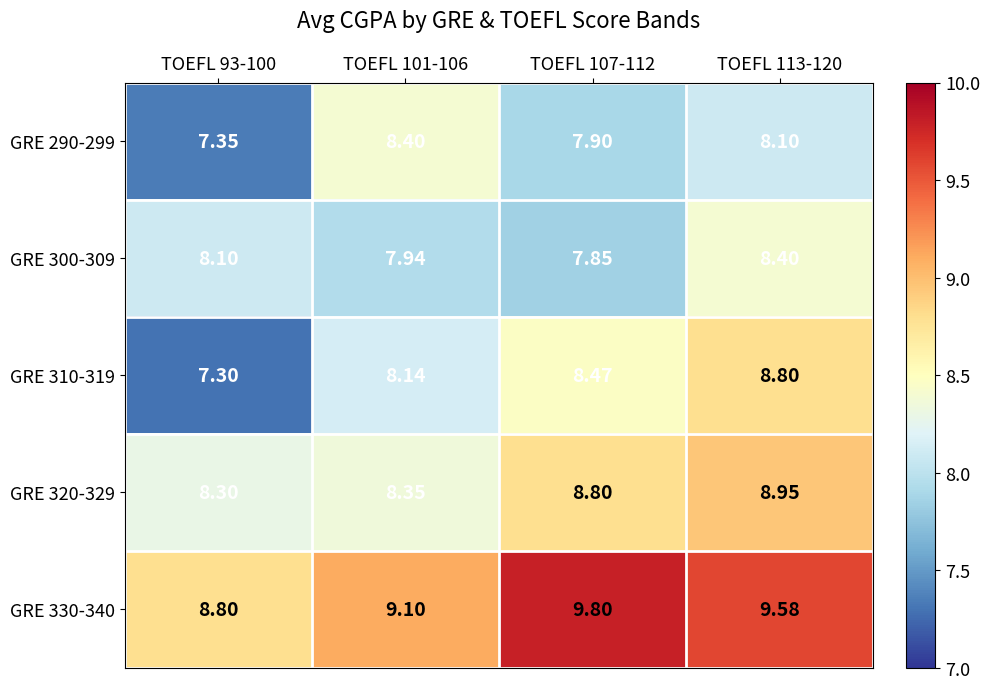

At how many categories does at least one series exceed 7?

4